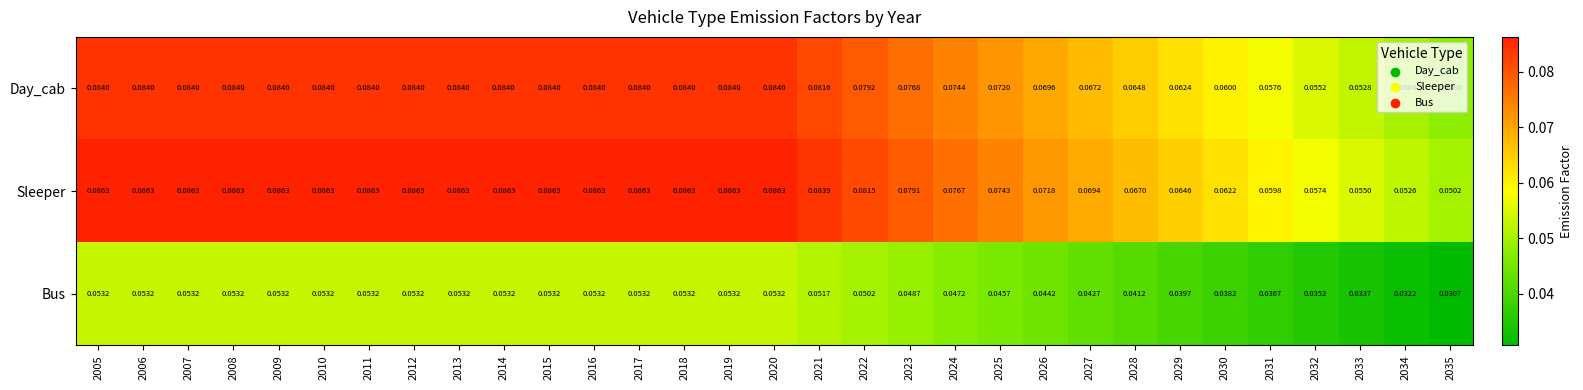

At how many categories does at least one series exceed 0?

31